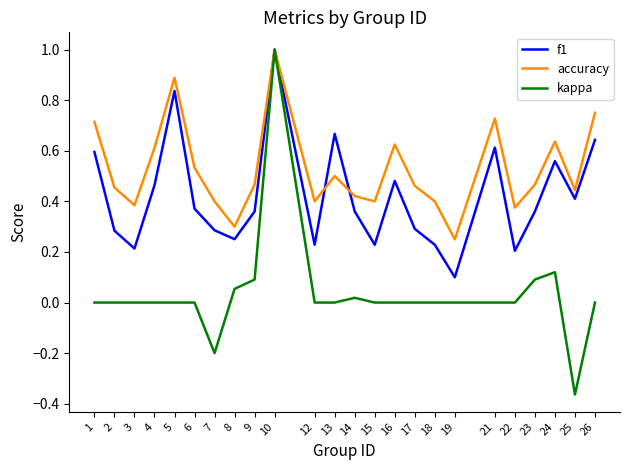

True or false: f1 has a value of 0.5 at 16.

True